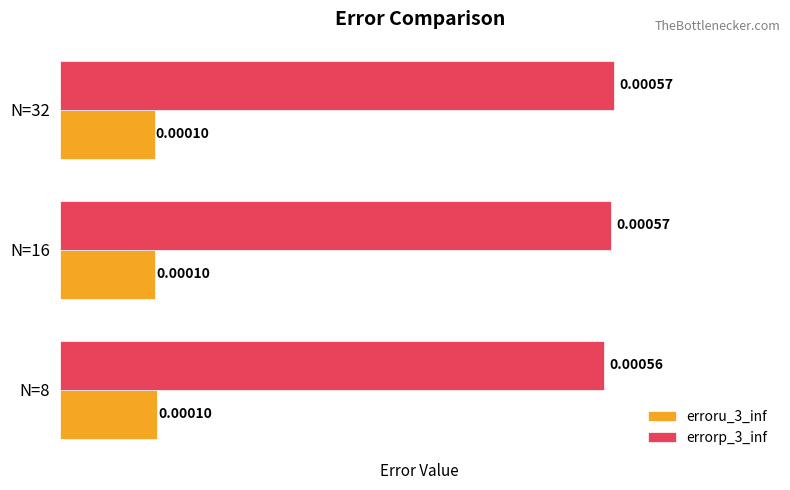

How many distinct data groups are displayed?

2